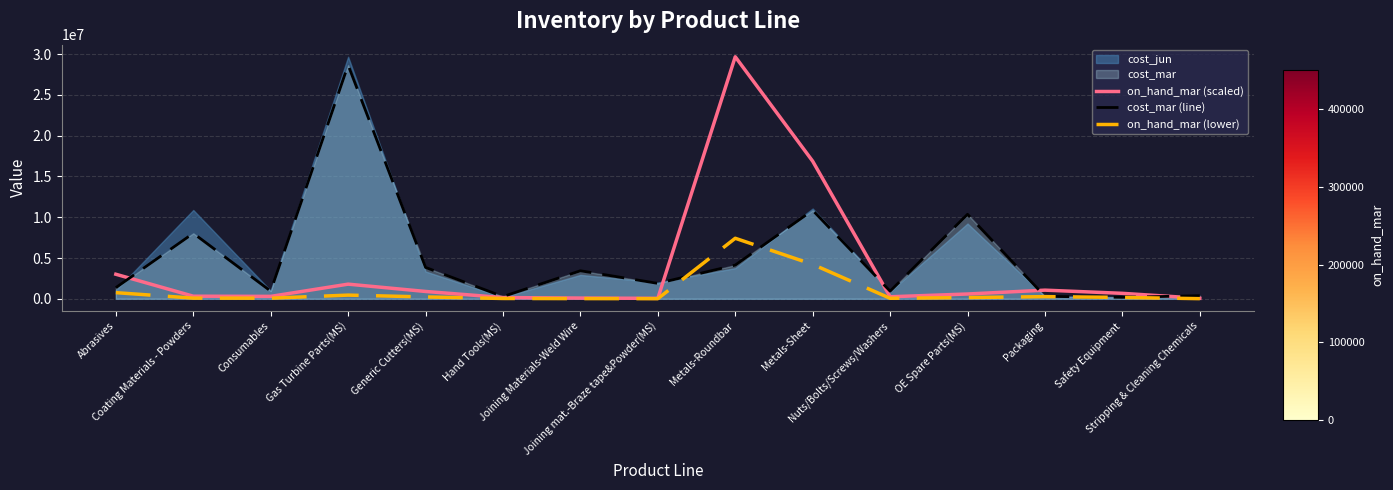

What is the difference between the maximum and minimum values in the on_hand_mar (lower) series?

7407486.1